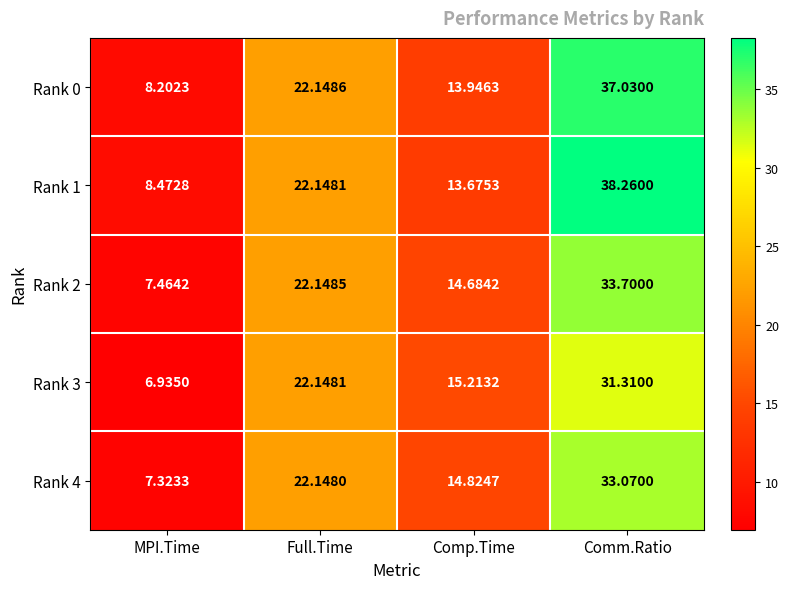

Where does the Rank 2 series first go above 22?

Full.Time